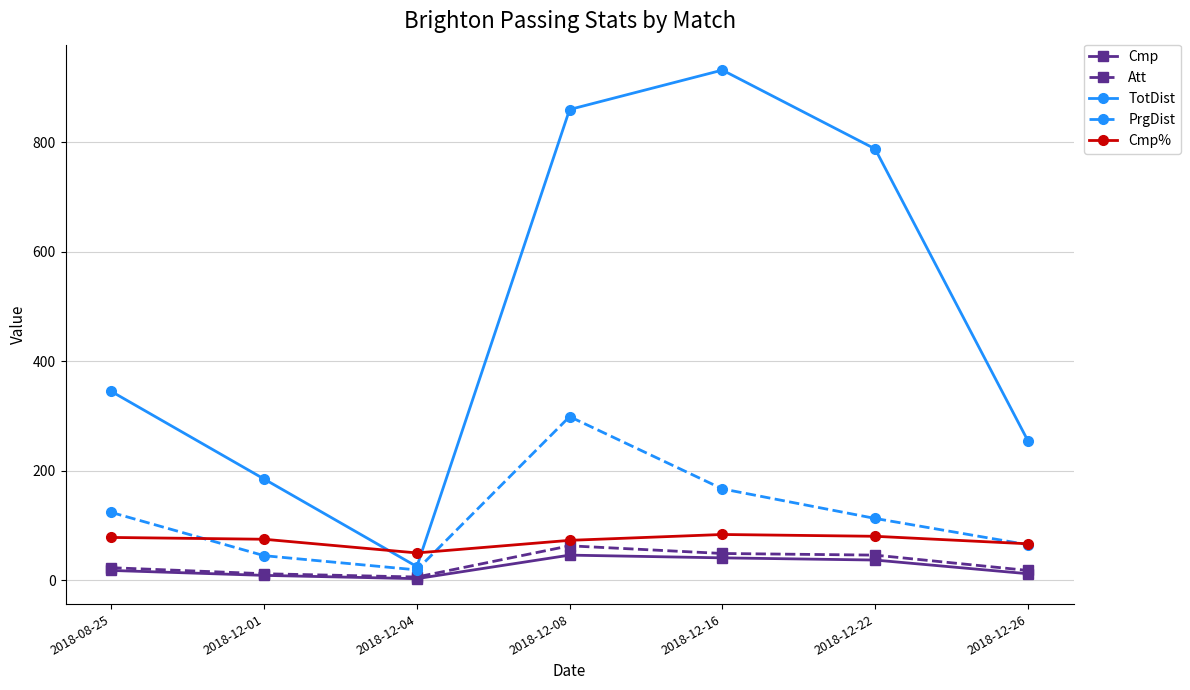

What value does the Cmp% series have at 2018-12-01?

75.0